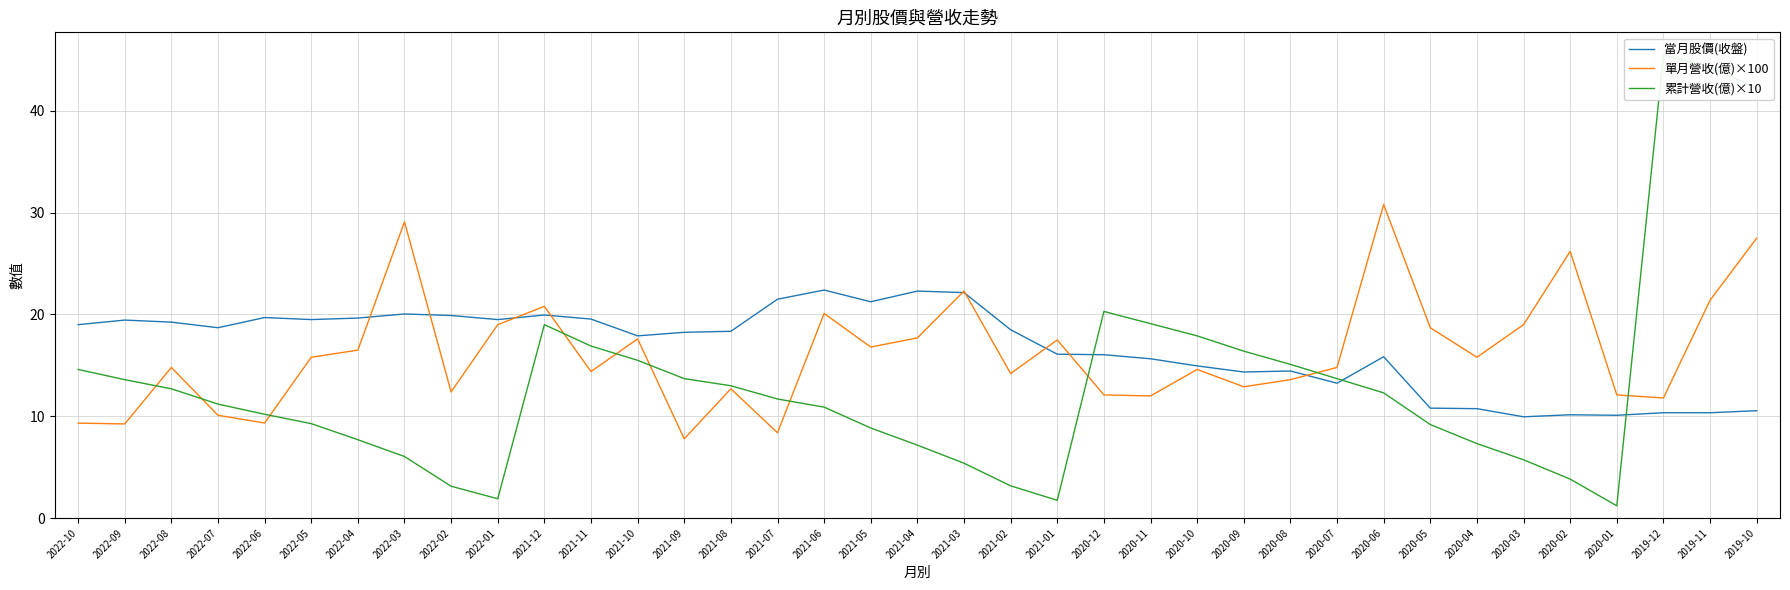

What is the spread (max minus min) of values at 2021-04?

15.1